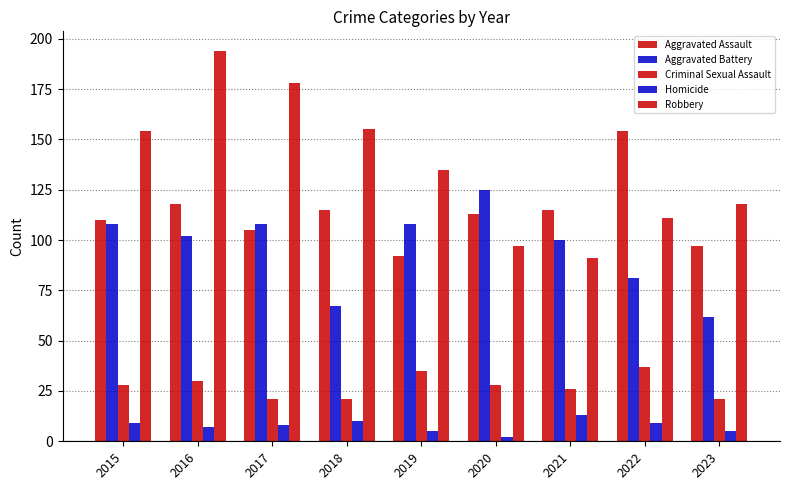

Which series has the largest range (max minus min)?

Robbery